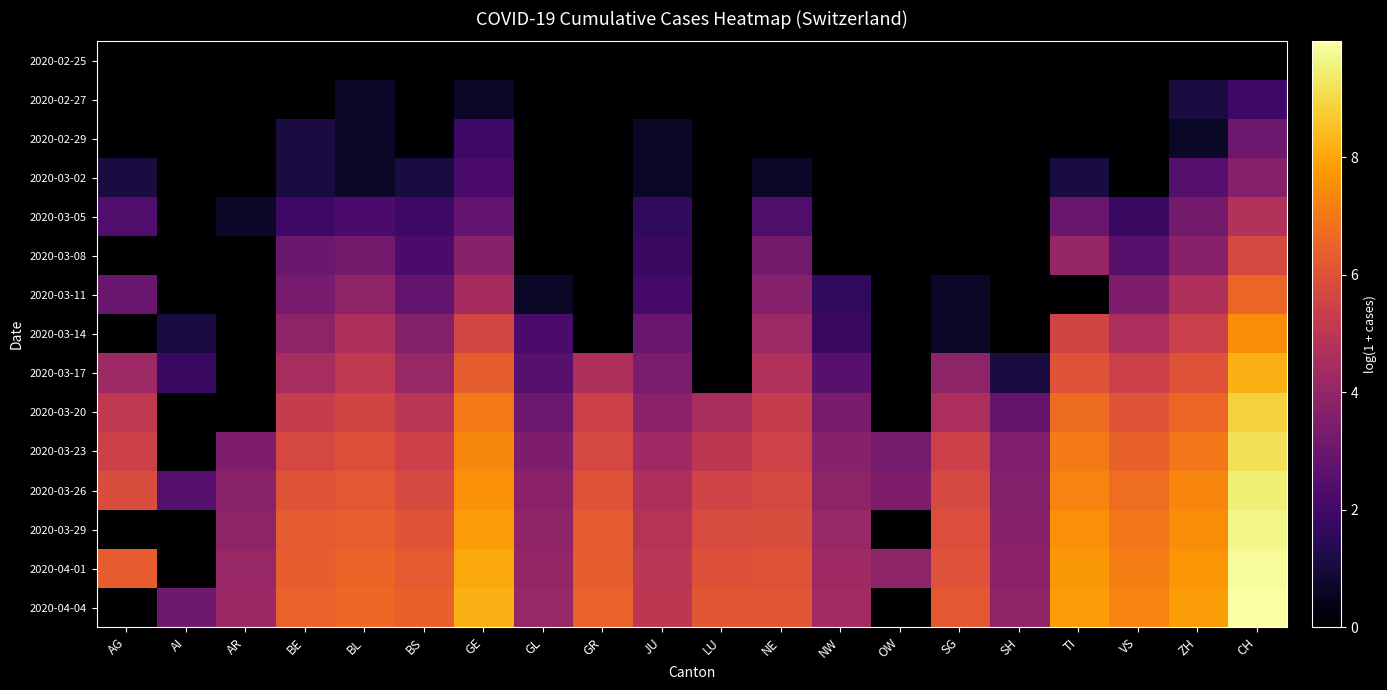

Which series has the largest range (max minus min)?

2020-04-04